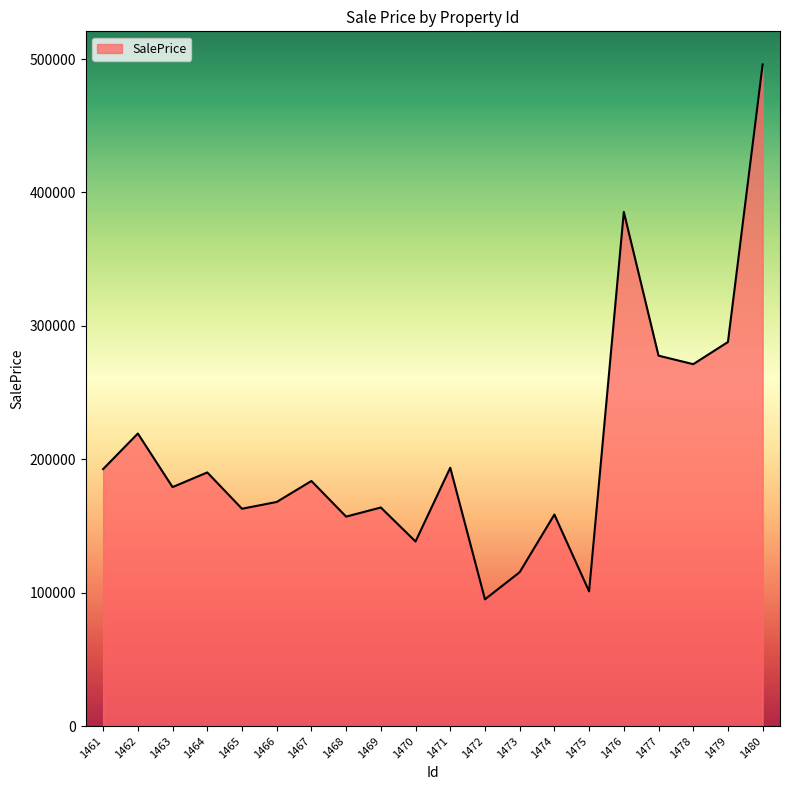

How many values are below 183712?

10